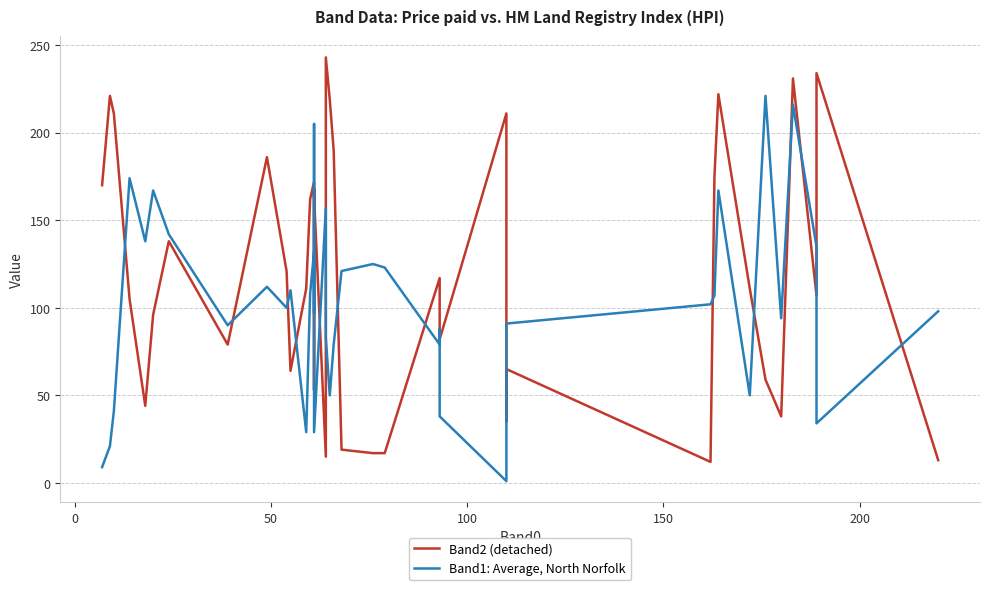

At how many categories does at least one series exceed 34?

40